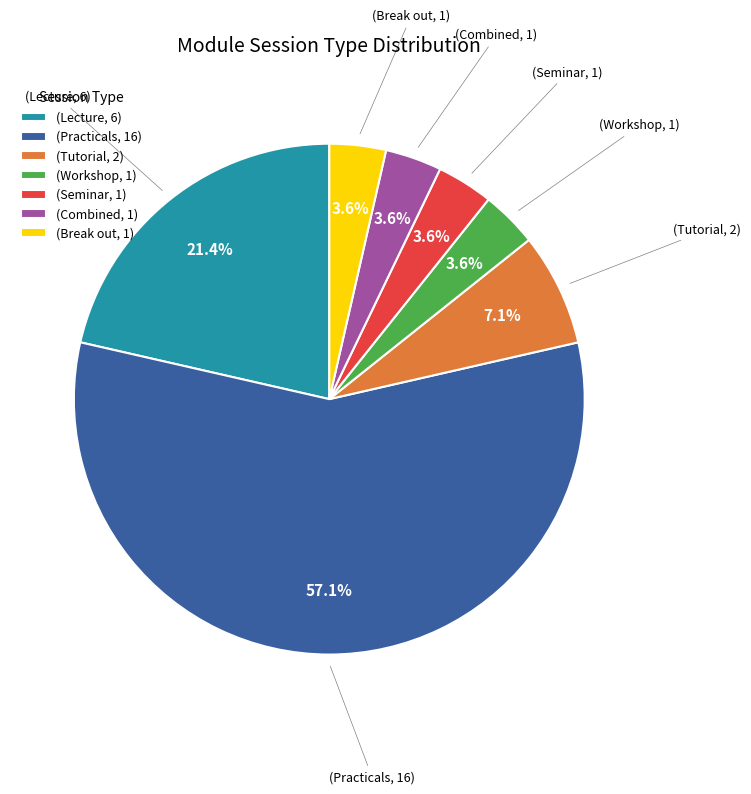

Count the number of slices in the pie.

7